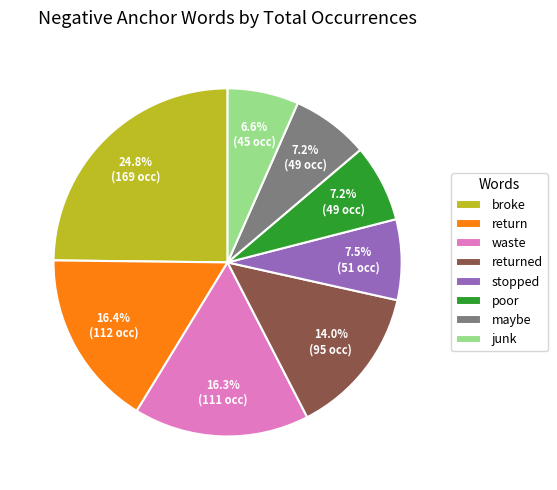

Is maybe the majority of the pie?

No